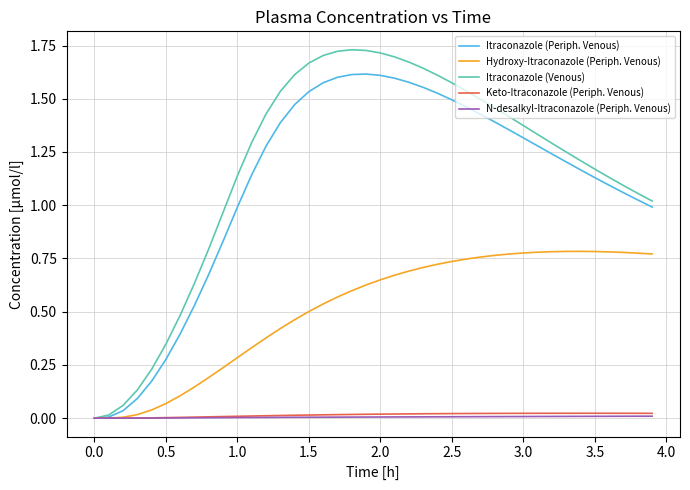

Which series has the largest range (max minus min)?

Itraconazole (Venous)